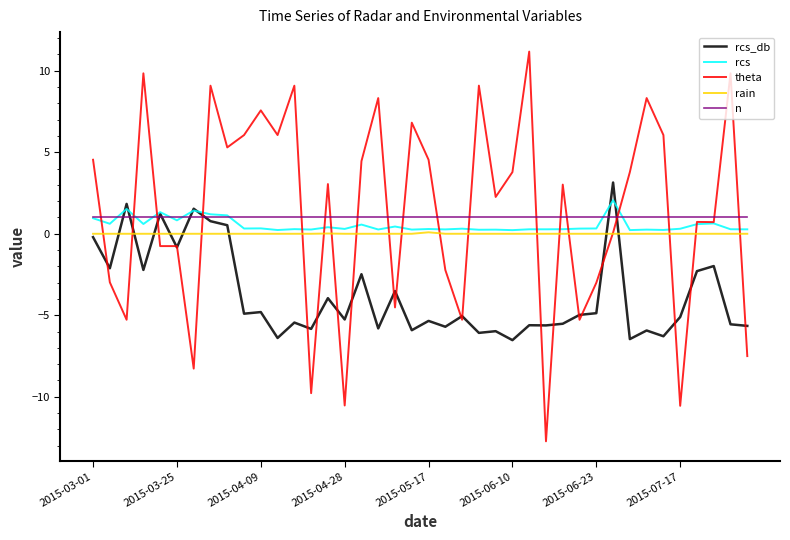

Which series has the largest range (max minus min)?

theta